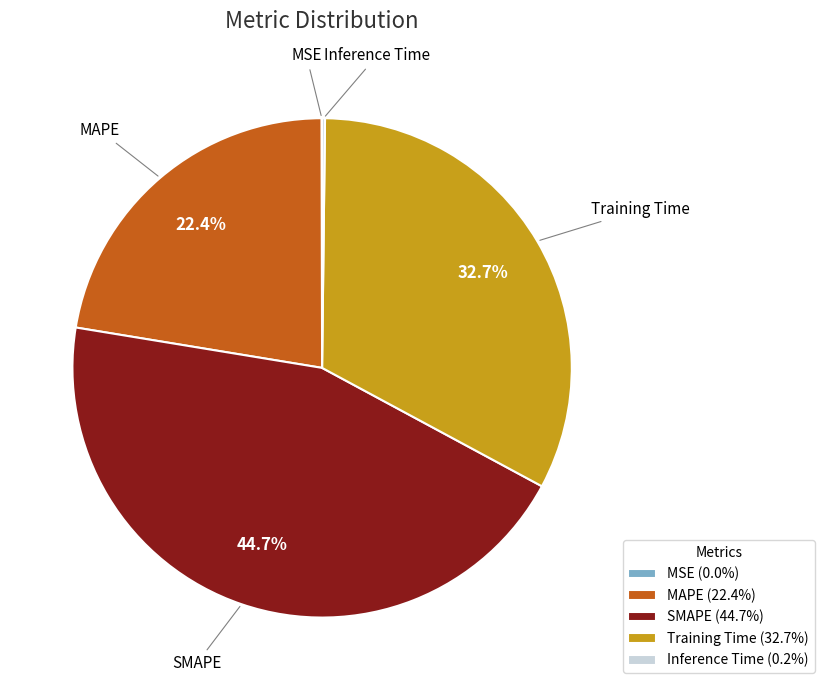

Does any single category account for the majority?

No